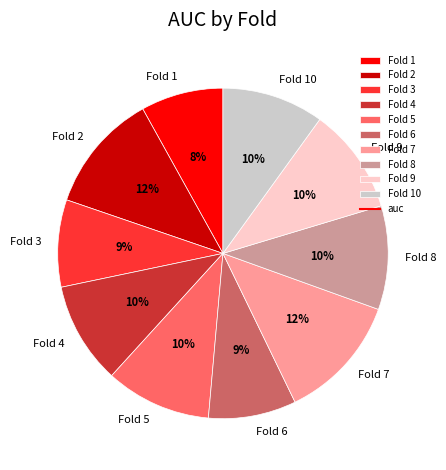

Is the sum of Fold 5 and Fold 9 greater than half?

No